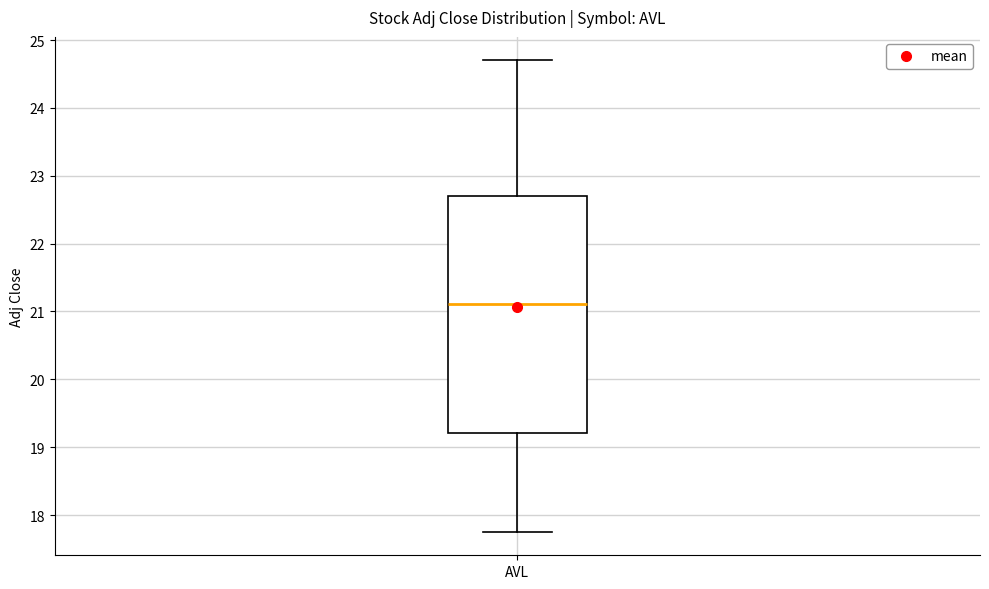

Where does the upper whisker of the box for AVL end on the y-axis? The values are not printed on the chart, so give them approximately, as read against the axis.

24.7